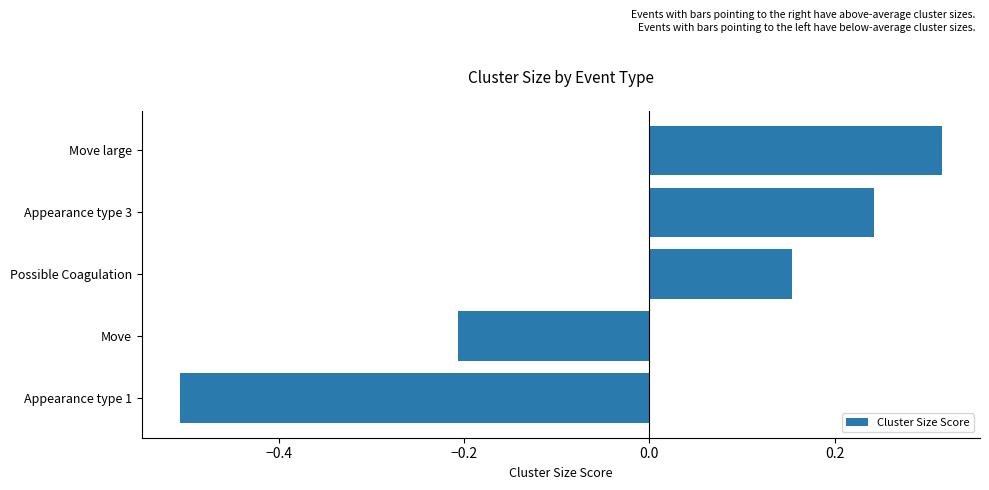

How many bars are there in total?

5